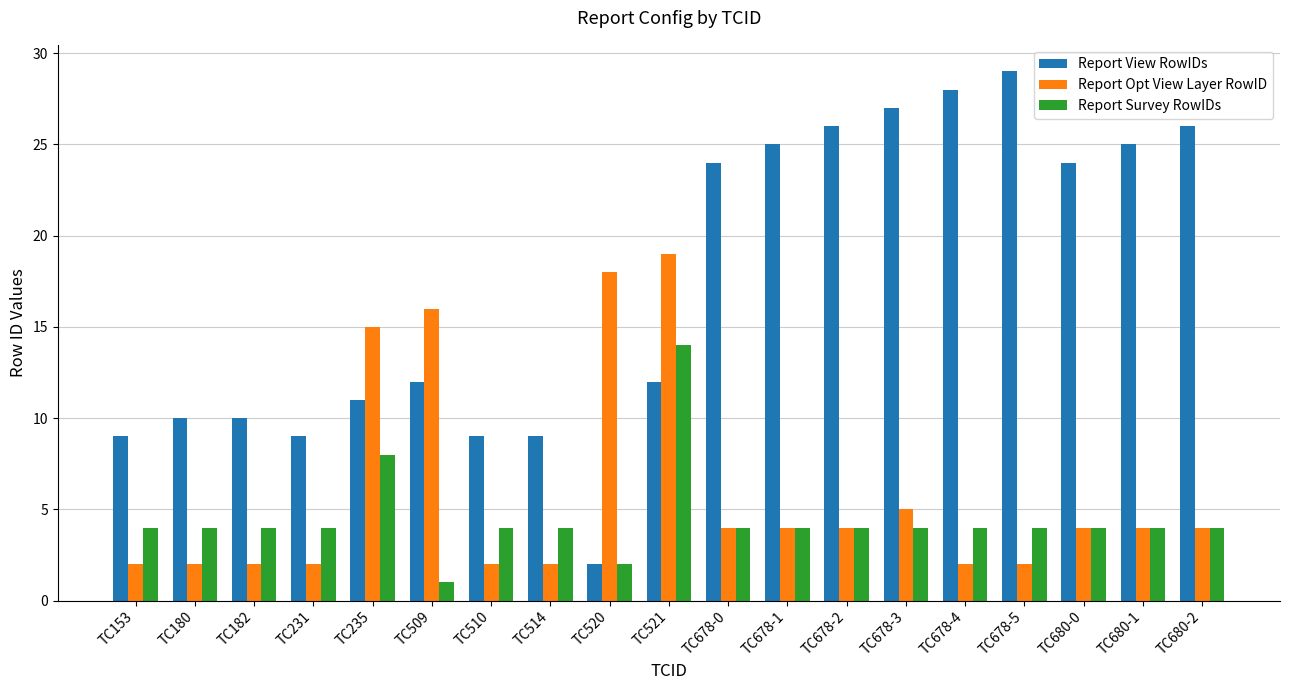

The Report Opt View Layer RowID series shows 3 at TC678-4. True or false?

False